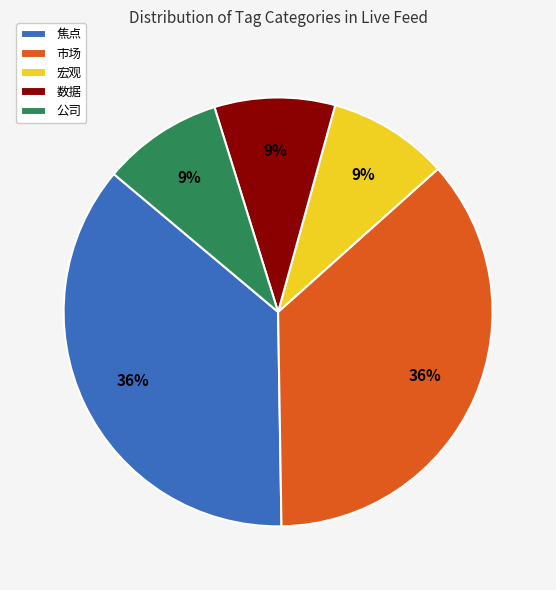

Combined, do 焦点 and 数据 account for over 50%?

No